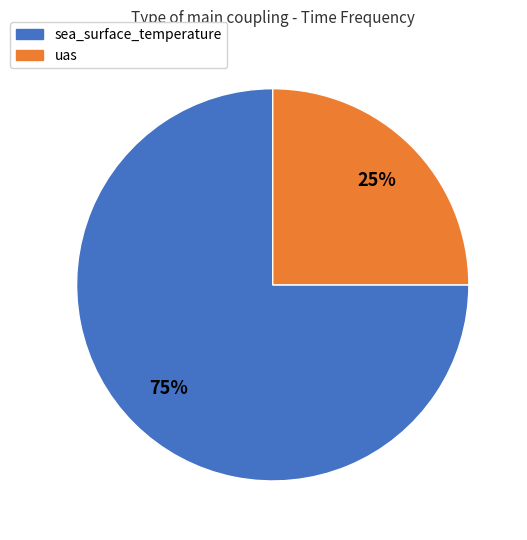

To the nearest percent, what percentage of the pie is uas?

25%